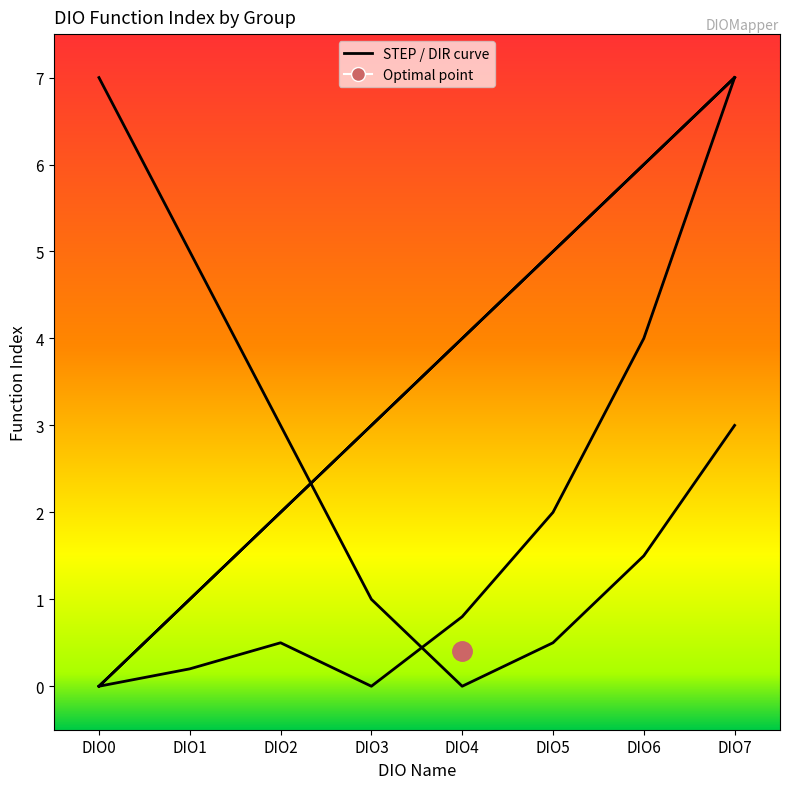

Does the chart display data point markers on the line(s)?

No